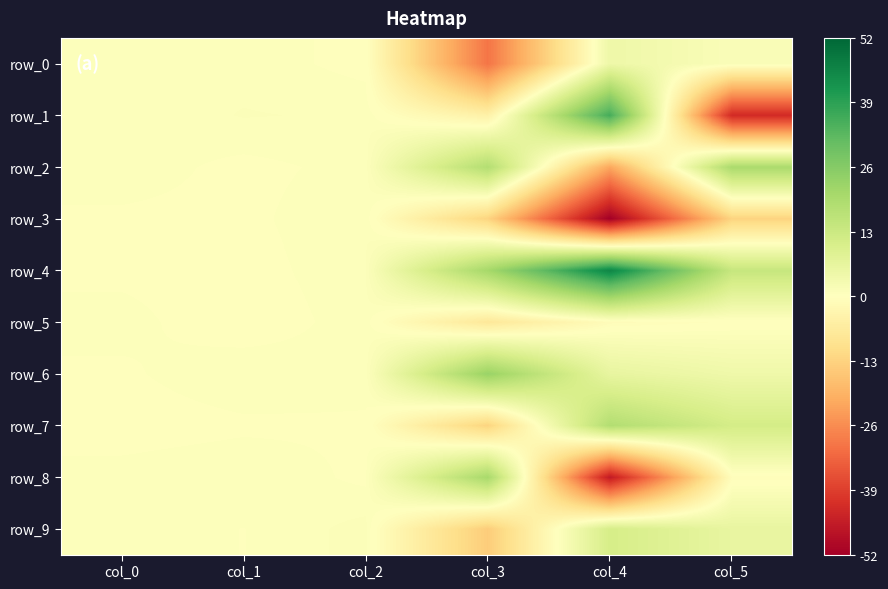

The row_0 series shows 0.7 at col_1. True or false?

True